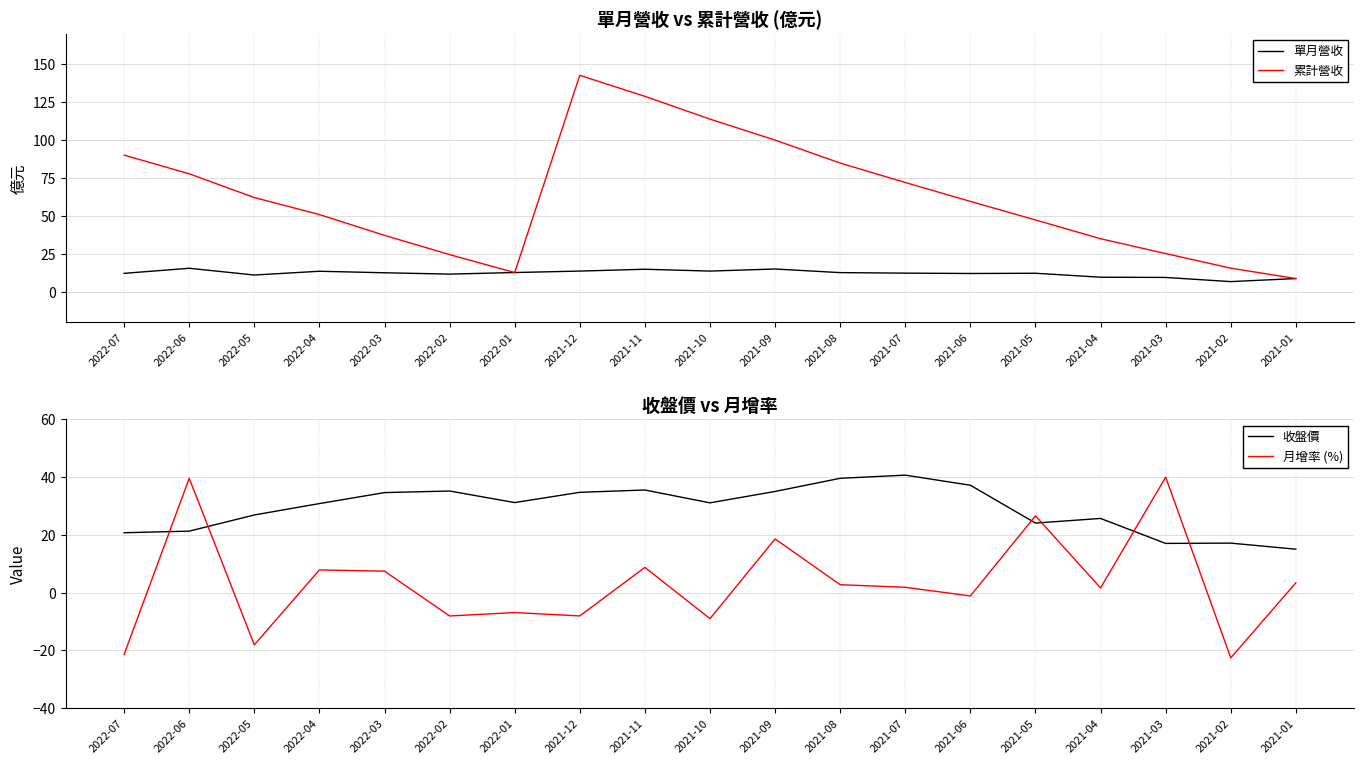

What position from the left is 2021-12?

8